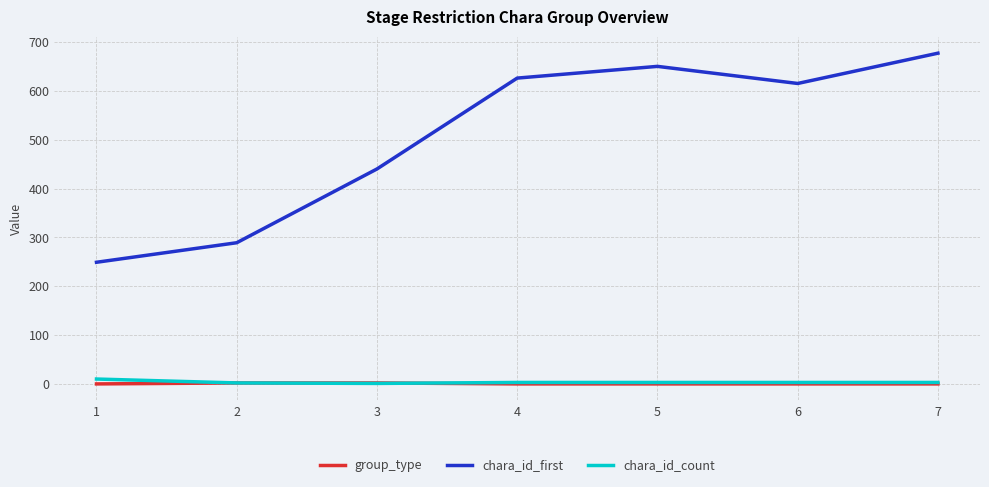

How many lines are shown in the chart?

3